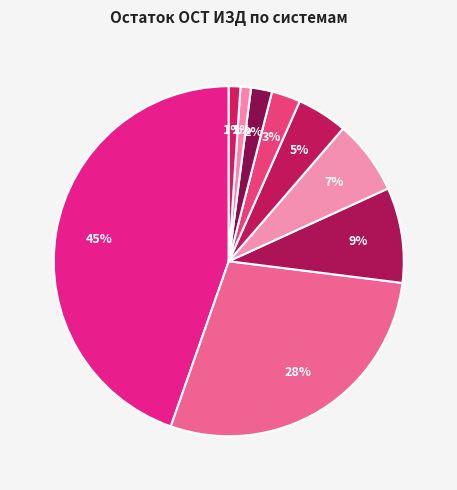

How many slices are in this pie chart?

9